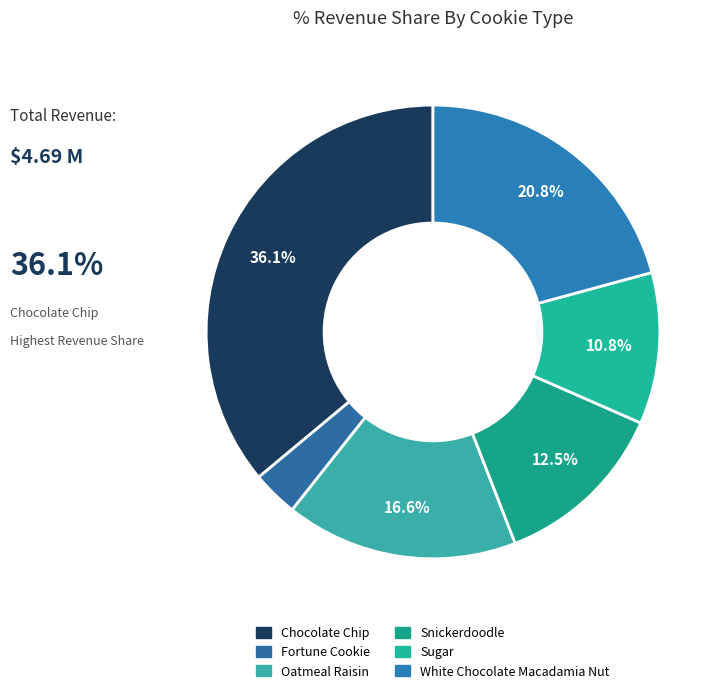

To the nearest percent, what is the combined percentage of Oatmeal Raisin and Sugar?

27%